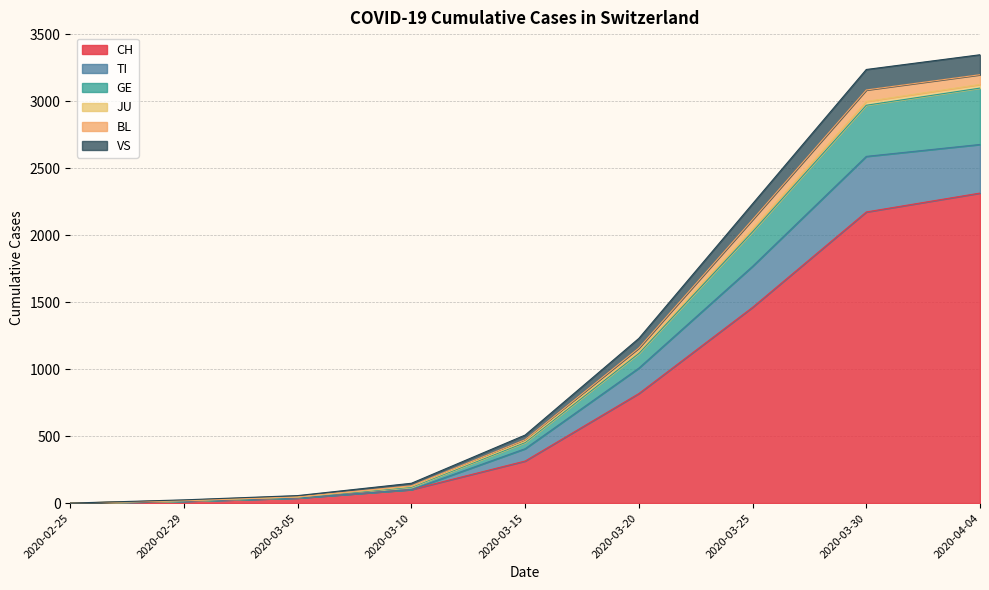

Count the number of categories in the chart.

9